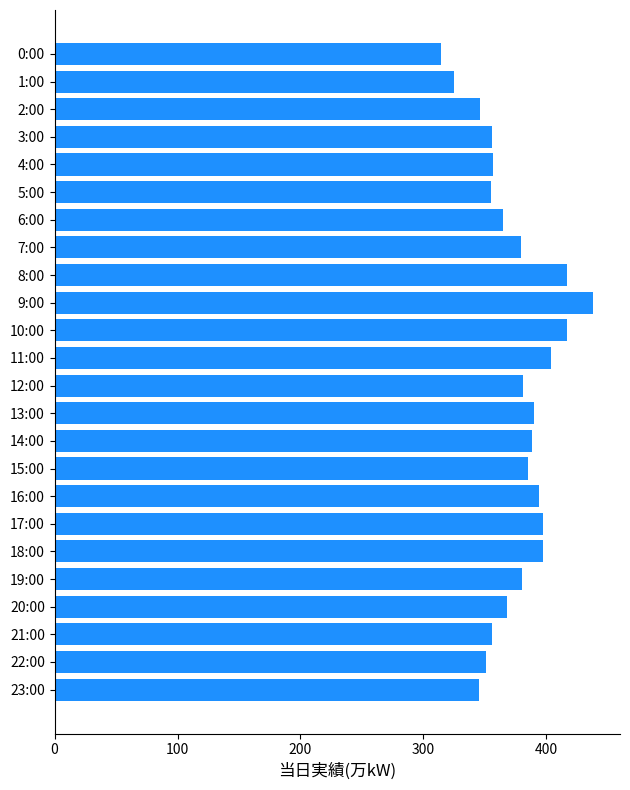

What is the difference between the maximum and second lowest values?

113